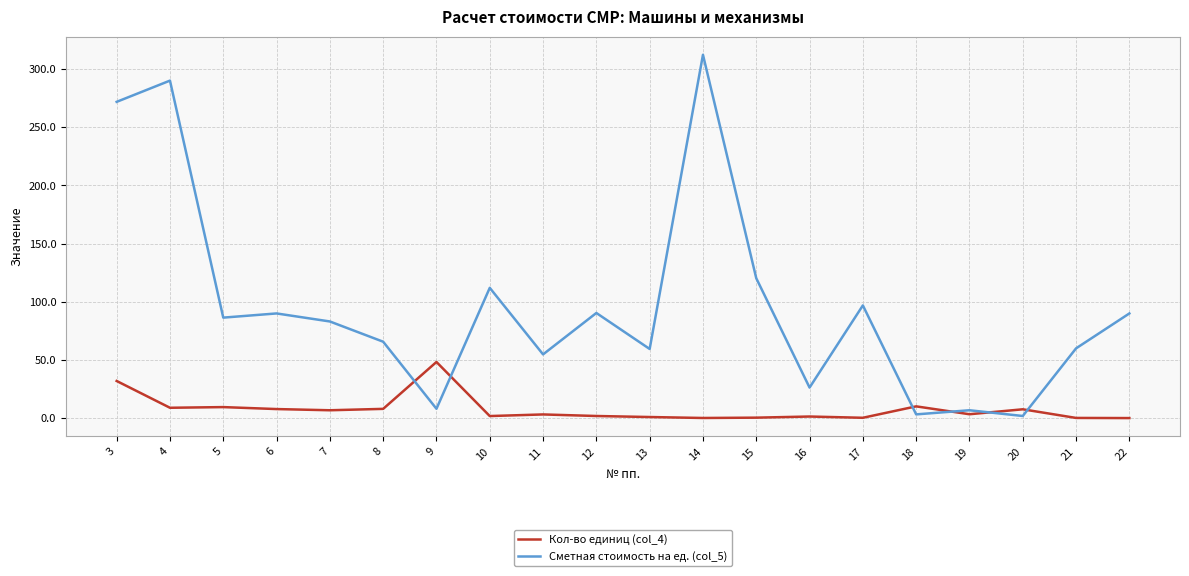

What is the approximate value of Сметная стоимость на ед. (col_5) at 11?

54.8